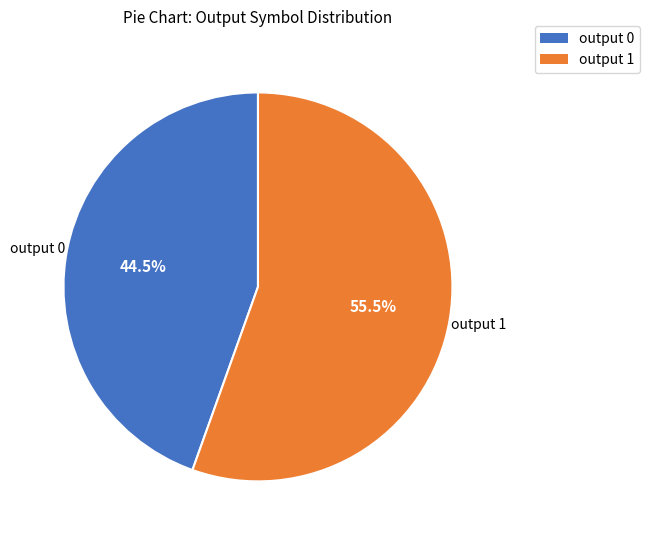

What is the total percentage of output 0 and output 1?

100.0%